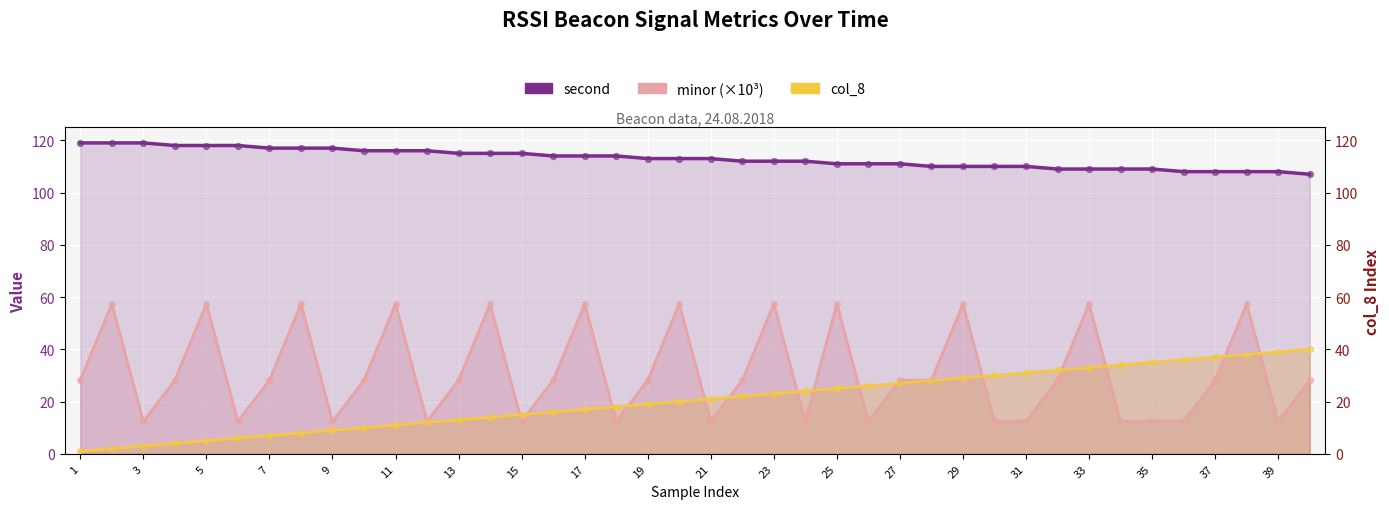

At which category is the sum across all series the highest?

38